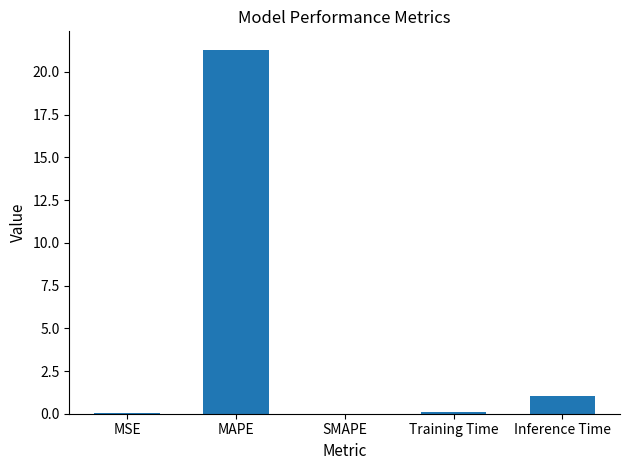

How many categories are shown in the chart?

5